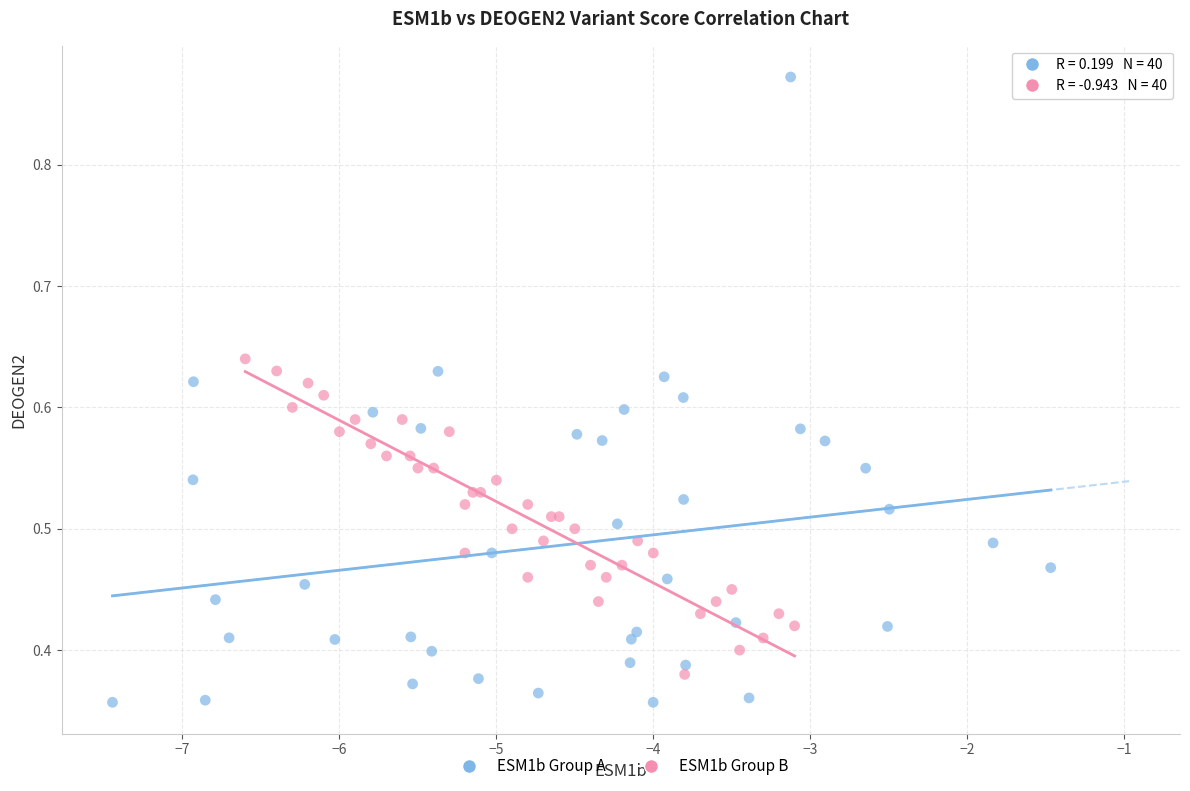

What are all the series names shown in the legend?

ESM1b Group A, ESM1b Group B